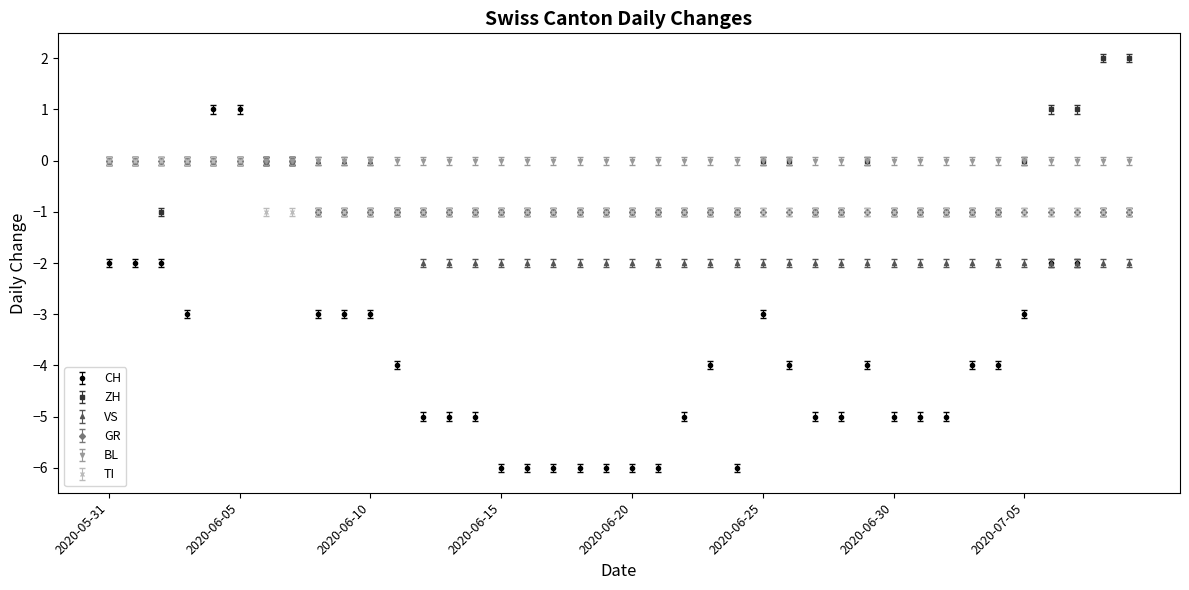

Which series has the largest total across all categories?

BL